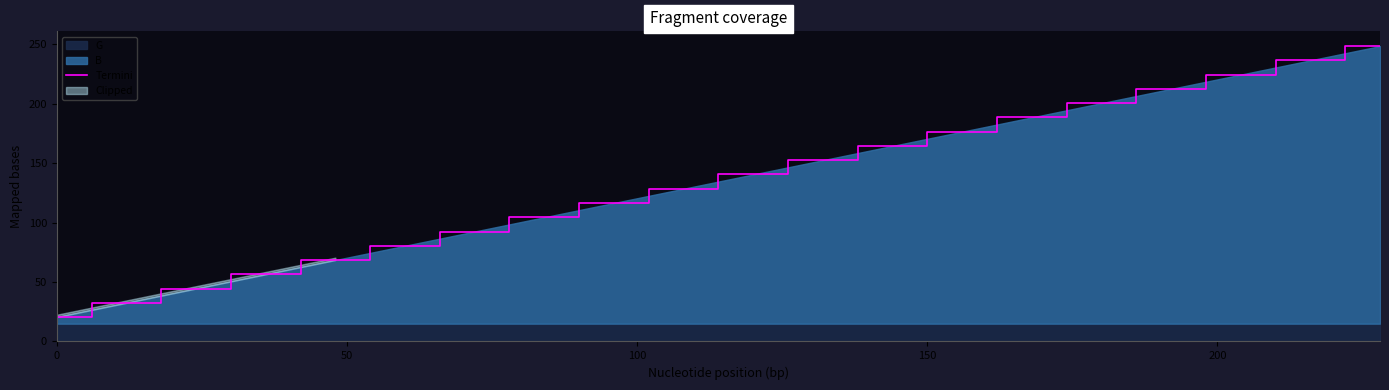

What is the maximum value for Termini?

248.5